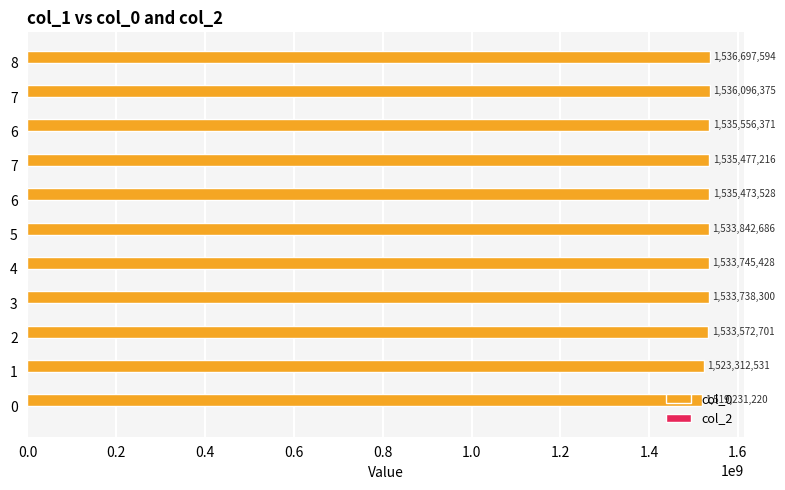

How many values are below 1533842686?

5